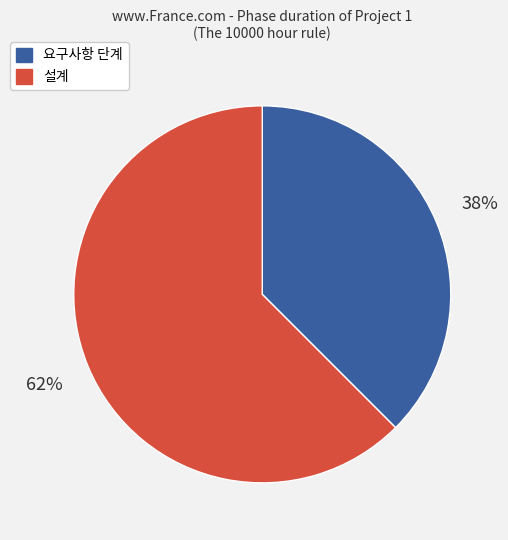

Is there a majority slice in this chart?

Yes